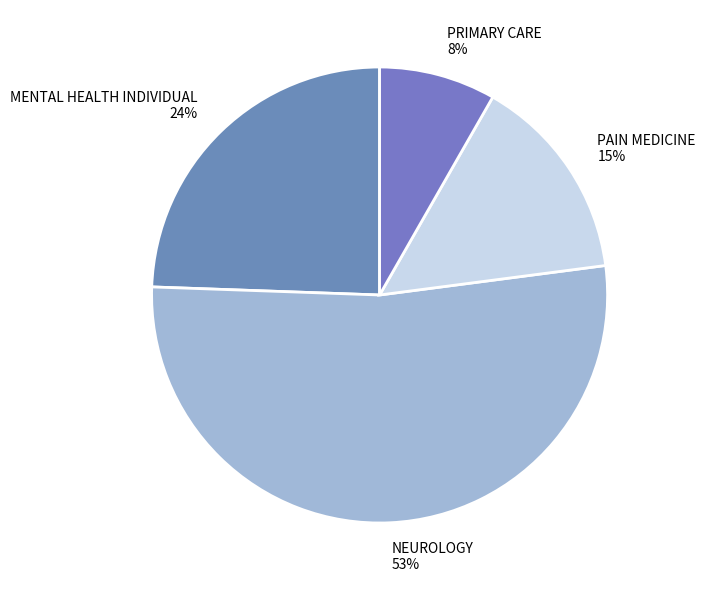

Do PAIN MEDICINE and PRIMARY CARE together represent more than half of the pie?

No